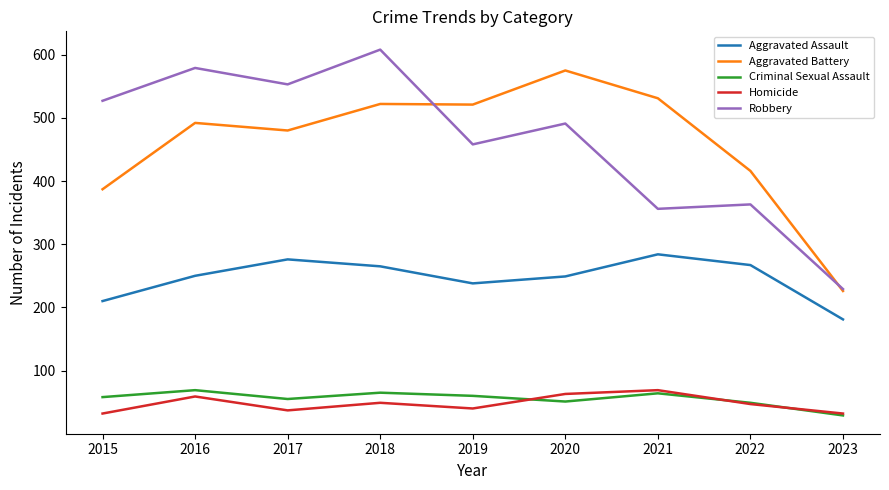

Is it true that Aggravated Assault equals 382 at 2022?

False